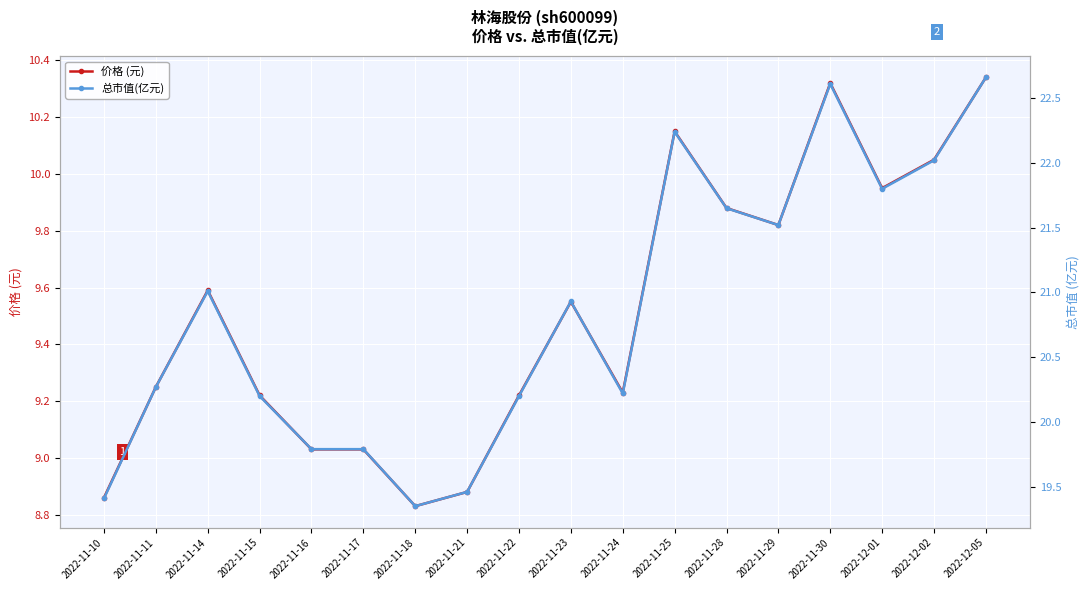

What position from the right is 2022-11-24?

8